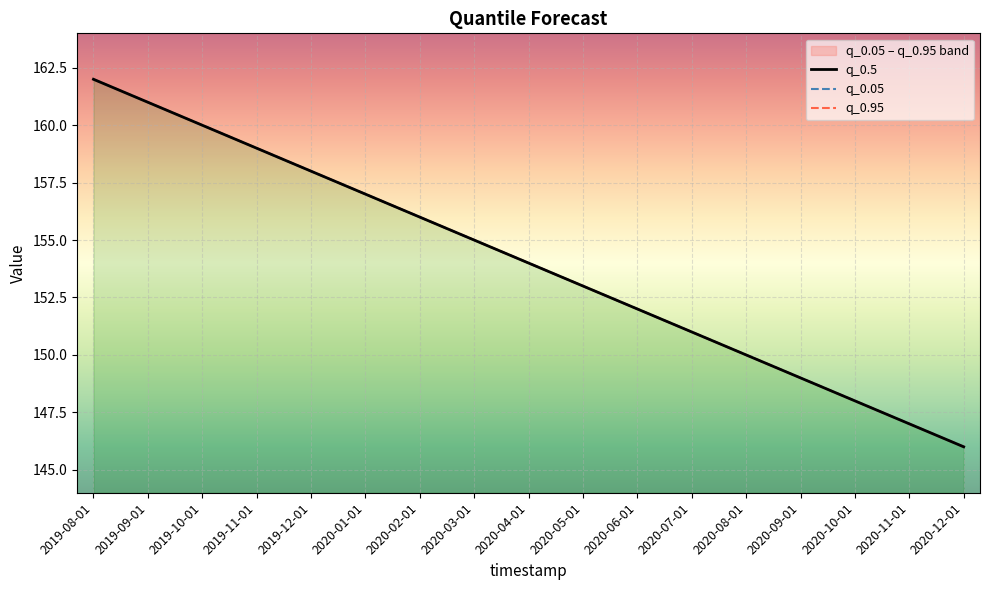

Is it true that q_0.05 equals 162 at 2019-08-01?

True